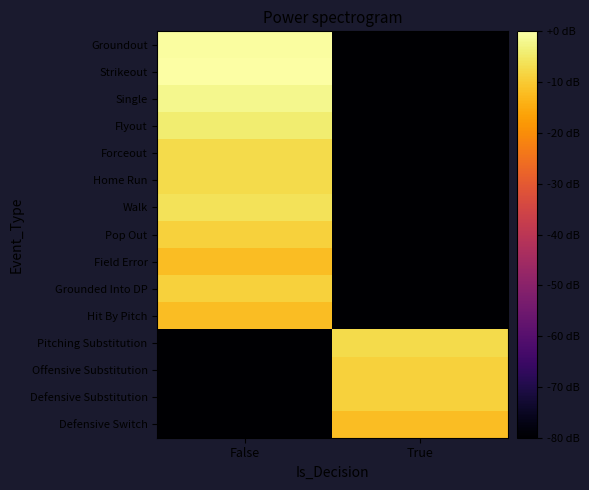

Reading left to right, list all the values displayed in this chart.

Groundout: False=-0.6	True=-100.0
Strikeout: False=0.0	True=-100.0
Single: False=-2.0	True=-100.0
Flyout: False=-4.3	True=-100.0
Forceout: False=-7.3	True=-100.0
Home Run: False=-7.3	True=-100.0
Walk: False=-6.0	True=-100.0
Pop Out: False=-9.0	True=-100.0
Field Error: False=-12.0	True=-100.0
Grounded Into DP: False=-9.0	True=-100.0
Hit By Pitch: False=-12.0	True=-100.0
Pitching Substitution: False=-100.0	True=-7.3
Offensive Substitution: False=-100.0	True=-9.0
Defensive Substitution: False=-100.0	True=-9.0
Defensive Switch: False=-100.0	True=-12.0